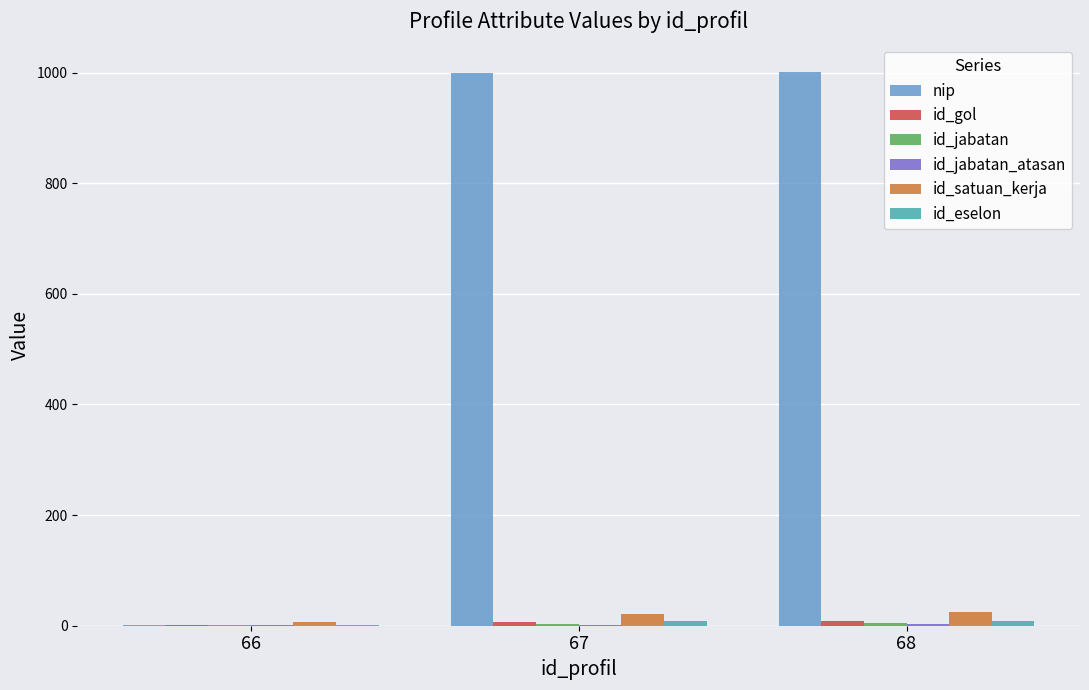

The nip series shows 1001 at 68. True or false?

True